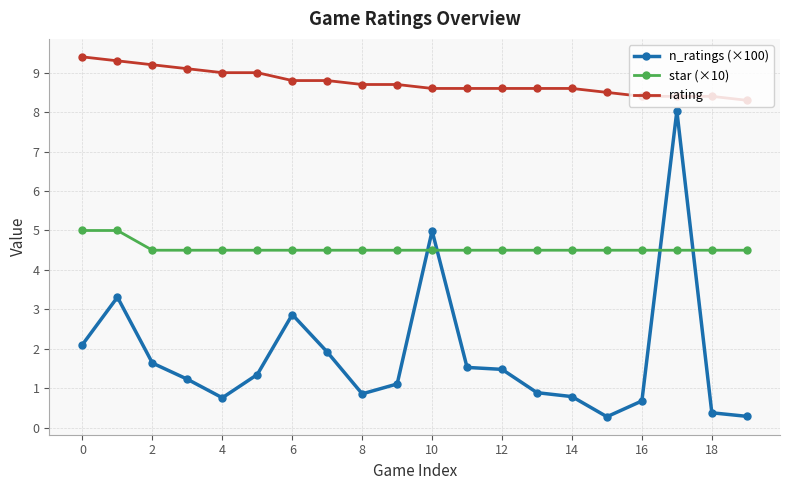

What is the maximum value for rating?

9.4